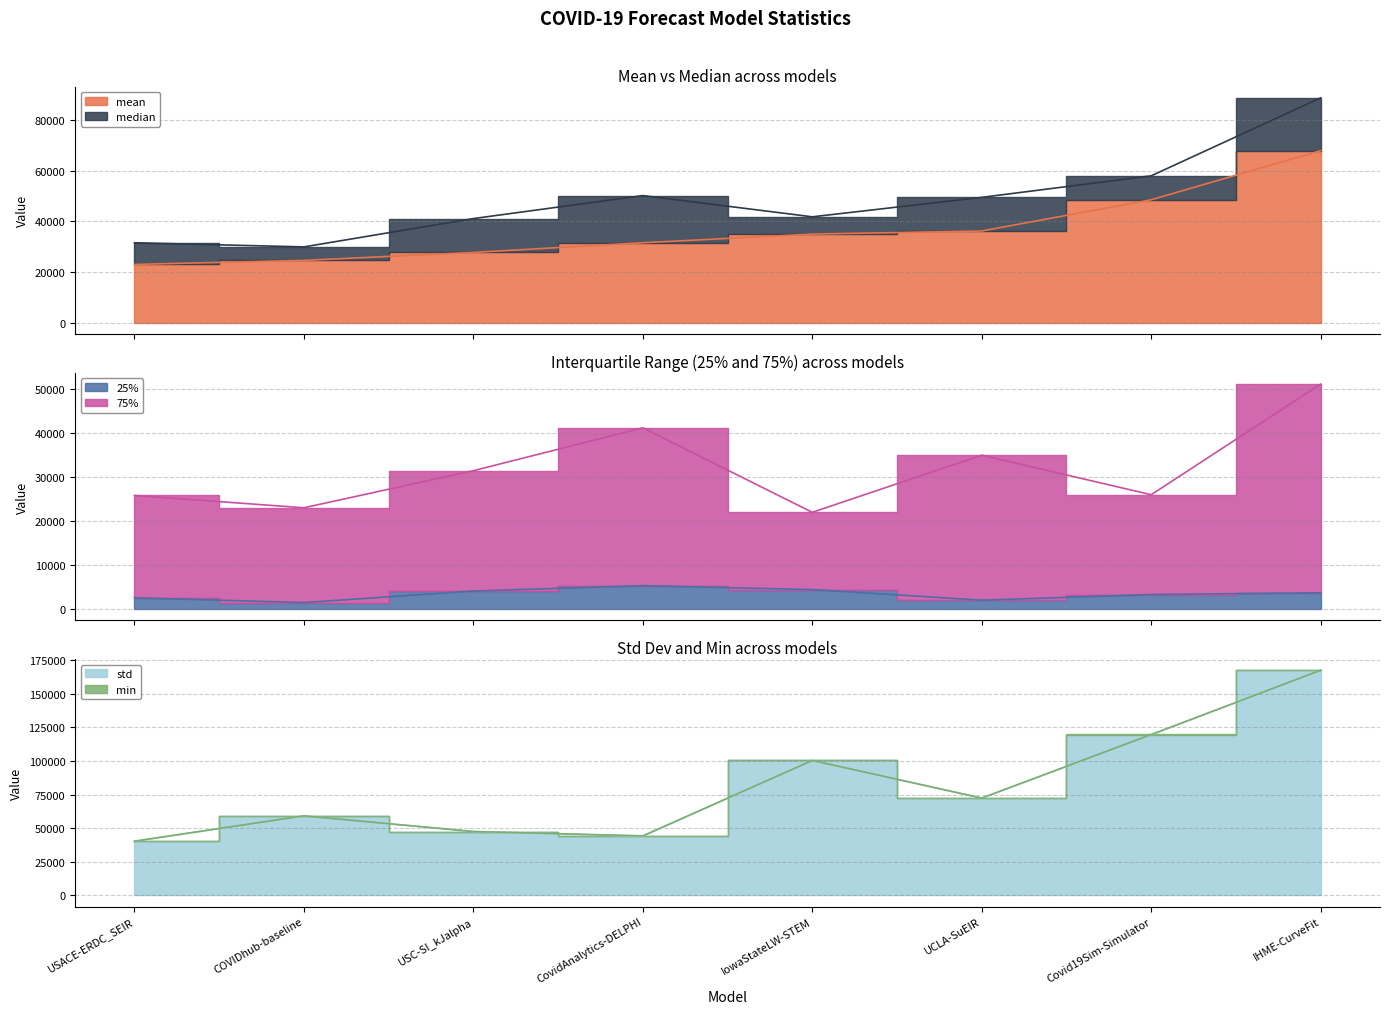

Does the chart have visible grid lines?

Yes